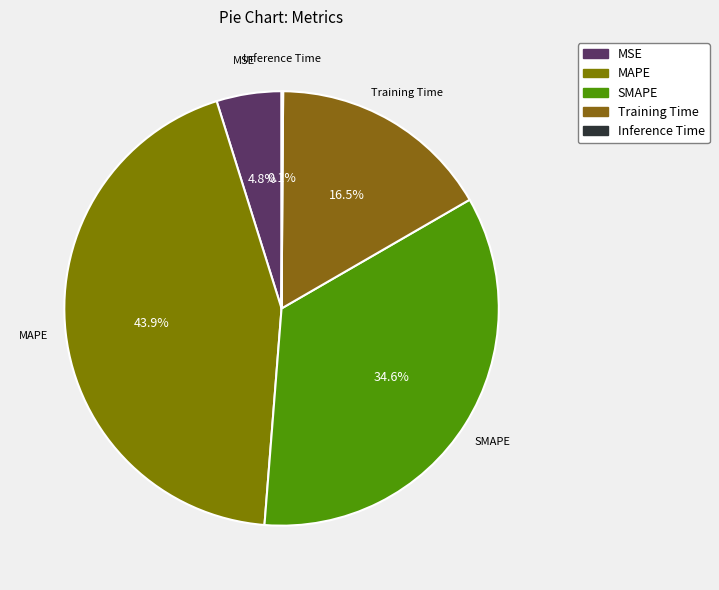

Is there a majority slice in this chart?

No